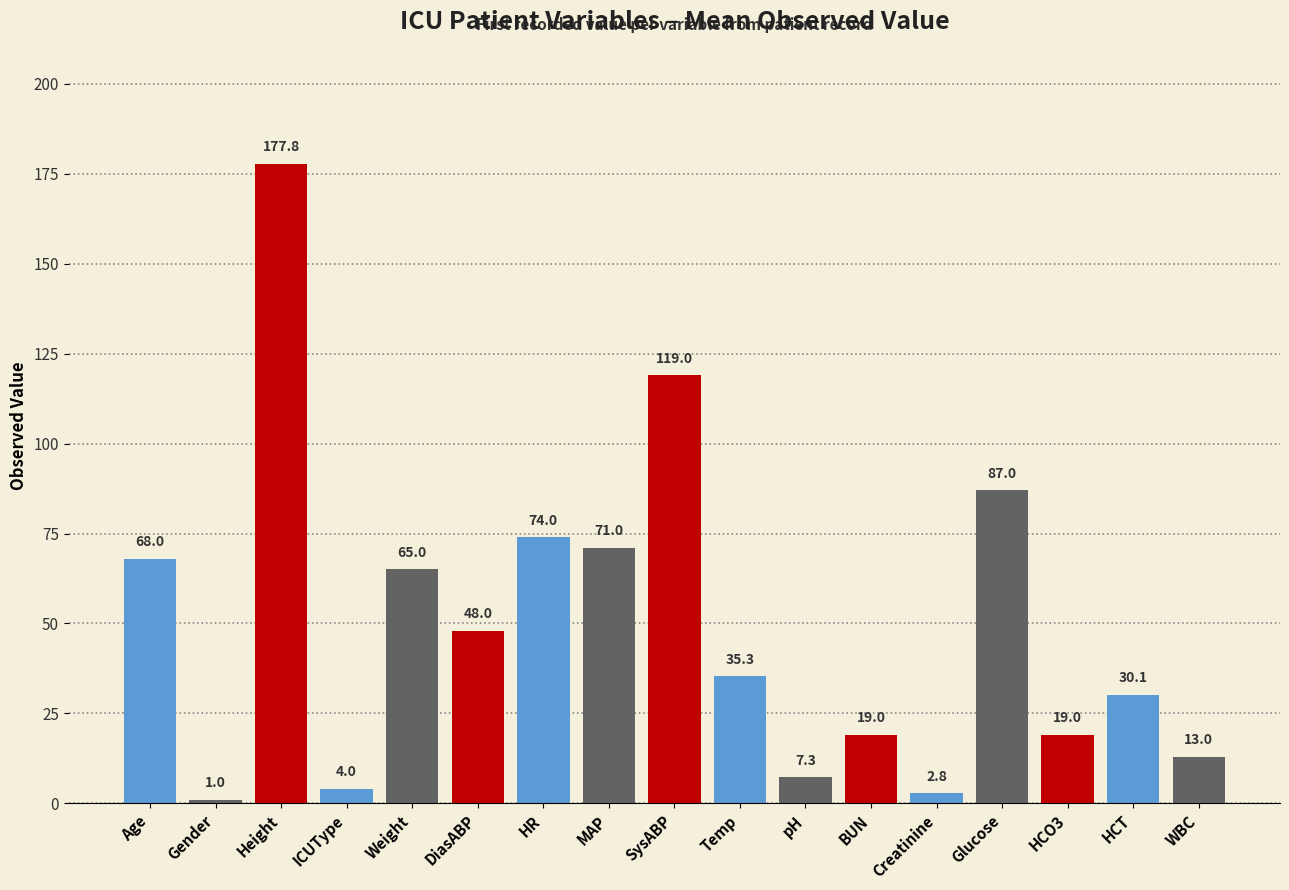

How many data points are above 35?

9